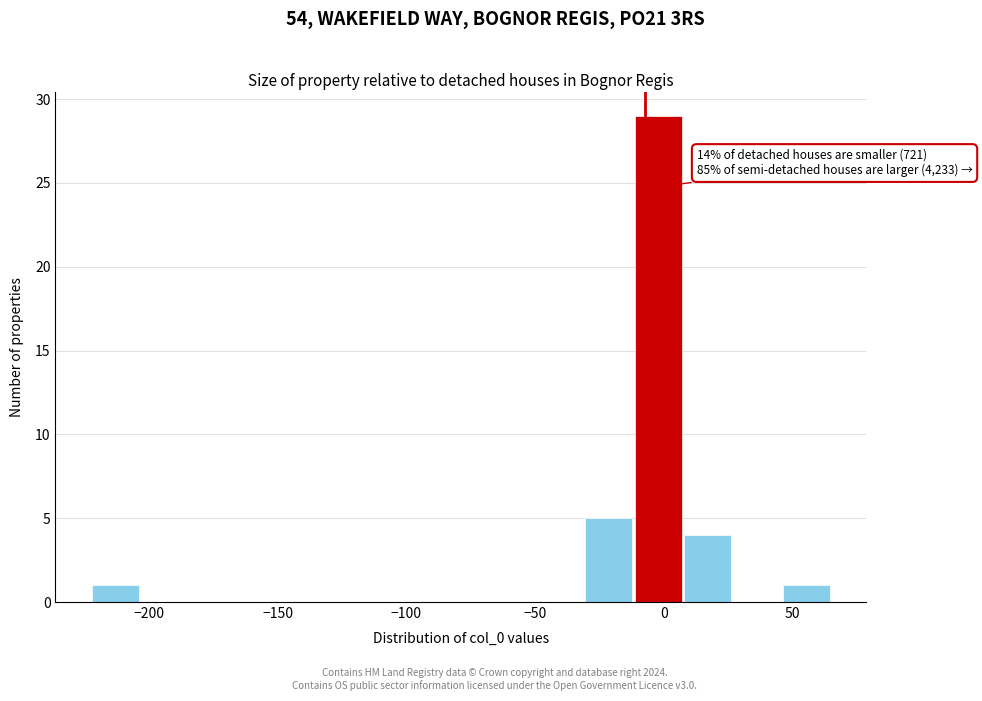

Around what value on the x-axis is the tallest bar? Give the approximate position of its centre, as read against the axis.

0